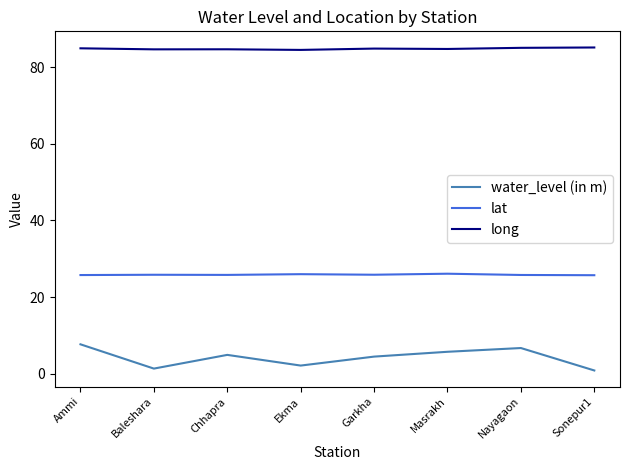

List the series in order of their overall mean, lowest first.

water_level (in m), lat, long